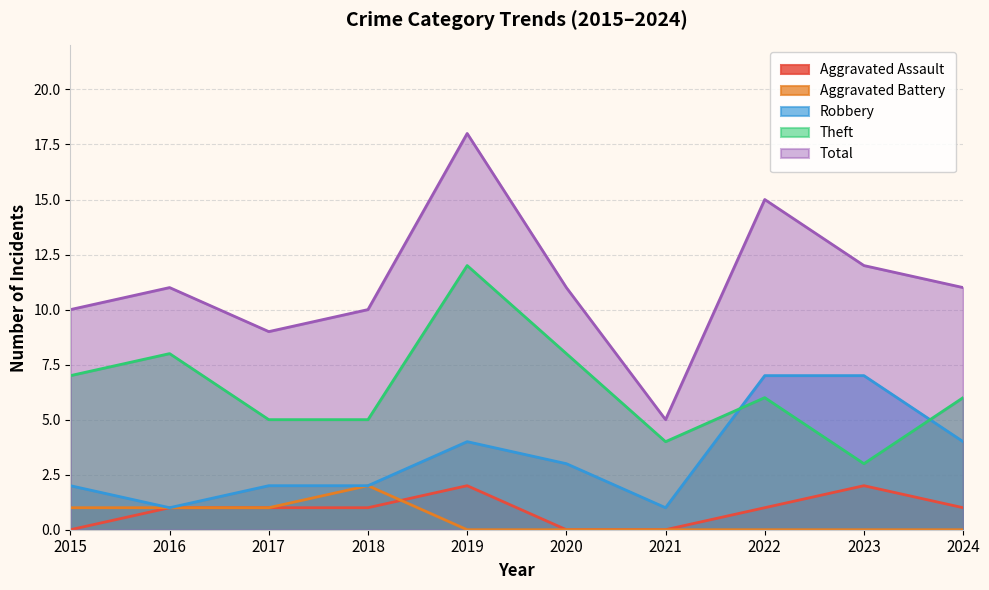

Count the number of data series in this chart.

5